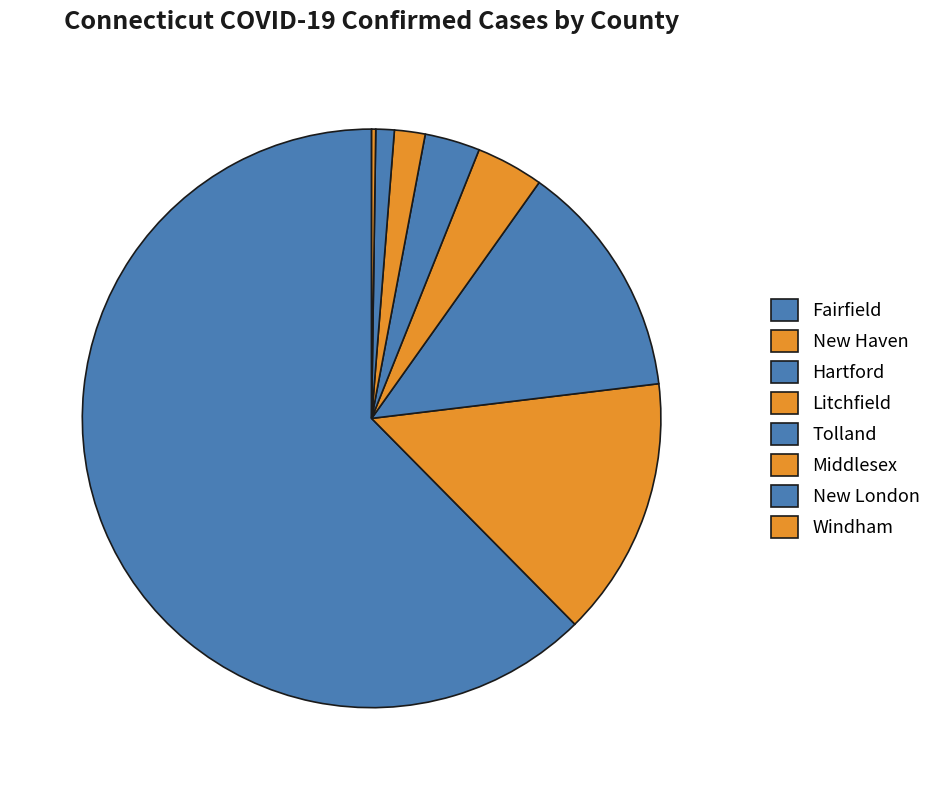

The New London slice represents 1% of the pie. True or false?

True